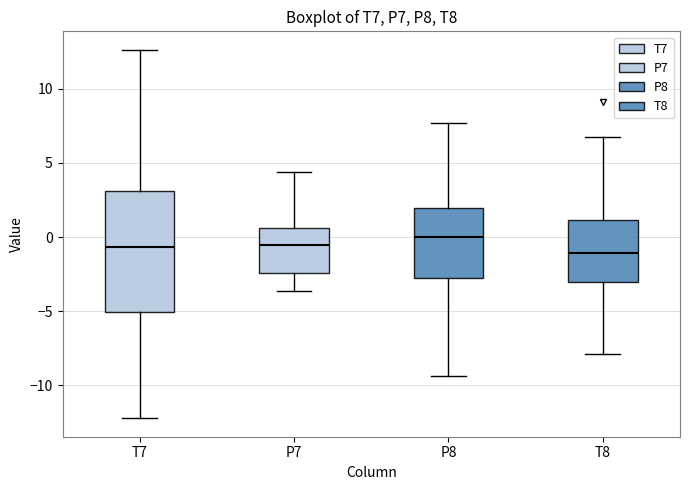

Where does the median line of the box for T8 sit on the y-axis? The values are not printed on the chart, so give them approximately, as read against the axis.

-1.0